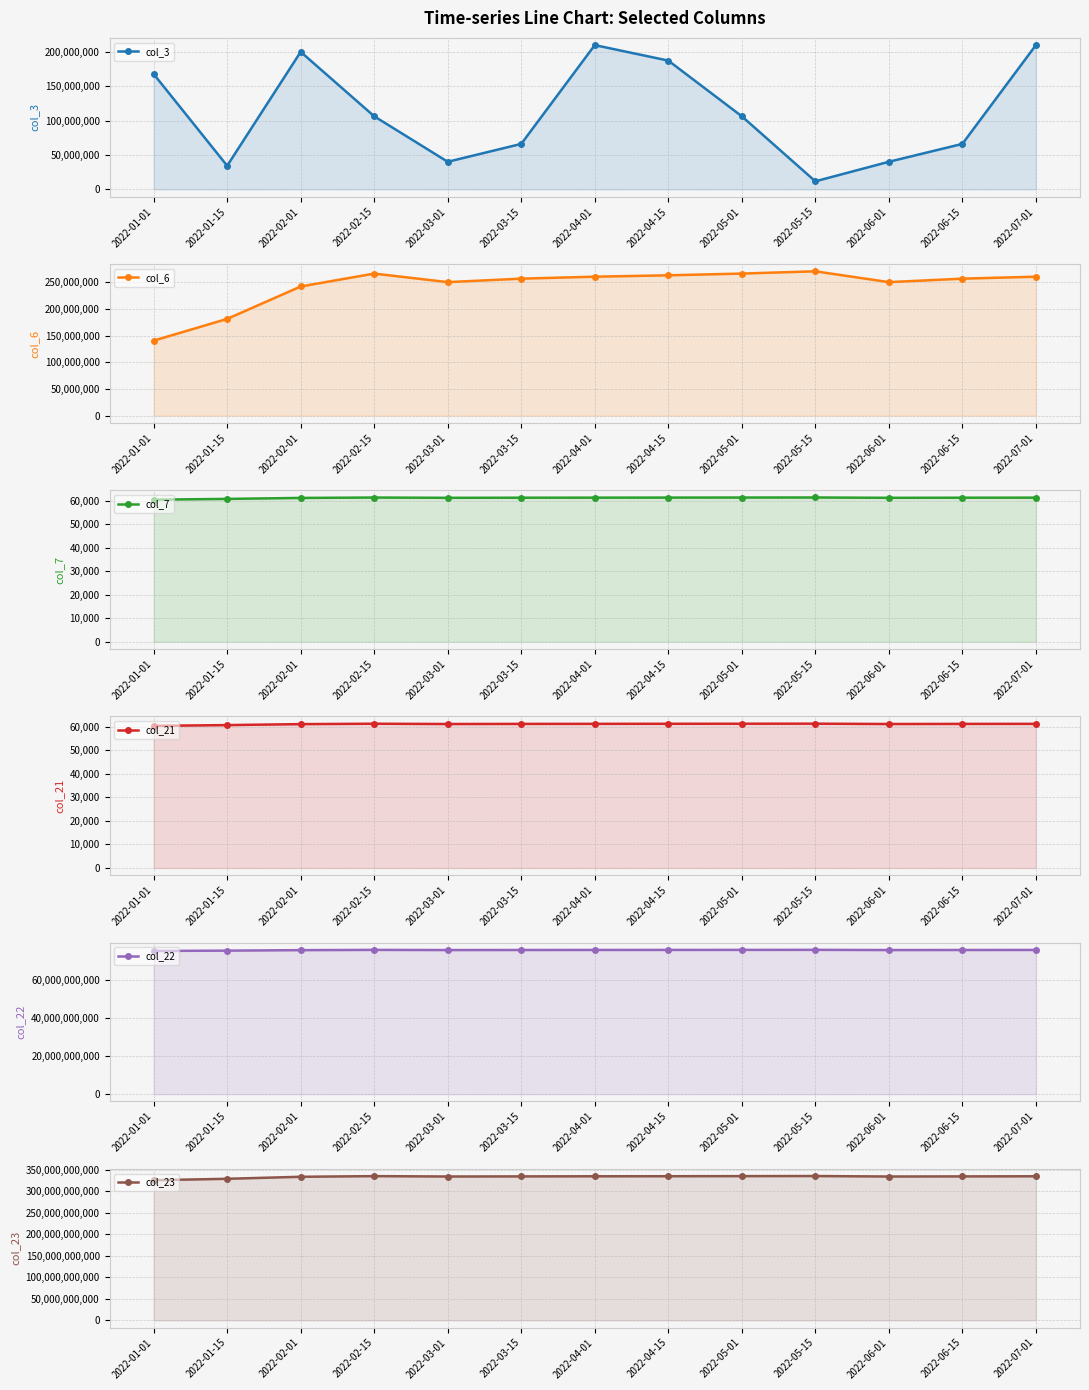

How many interior local valleys does the col_7 series have?

2